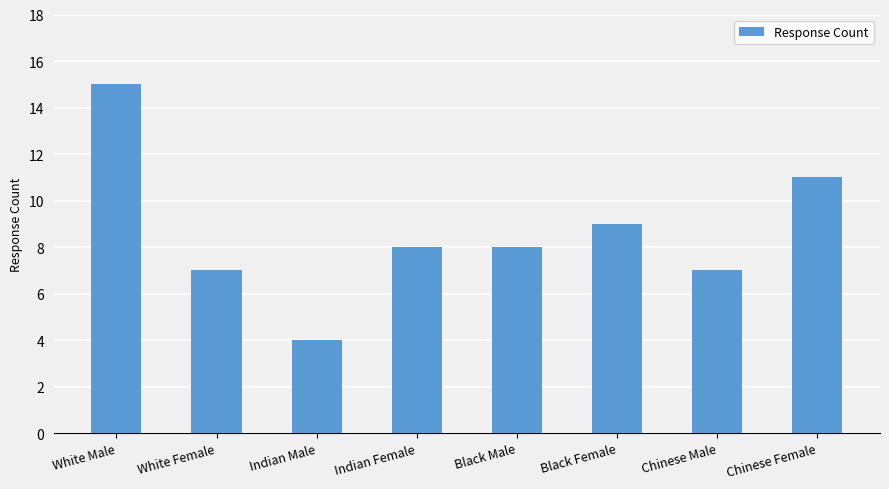

Count the number of data series in this chart.

1